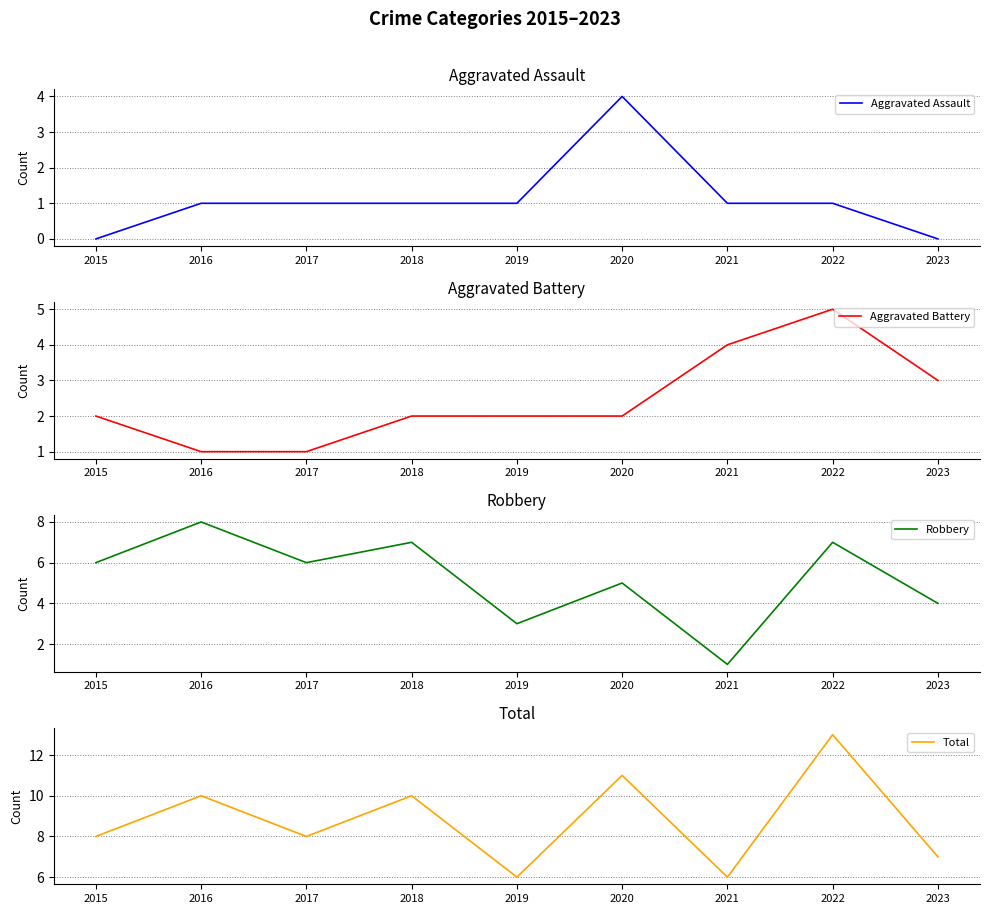

At which label does Aggravated Battery reach its peak?

2022